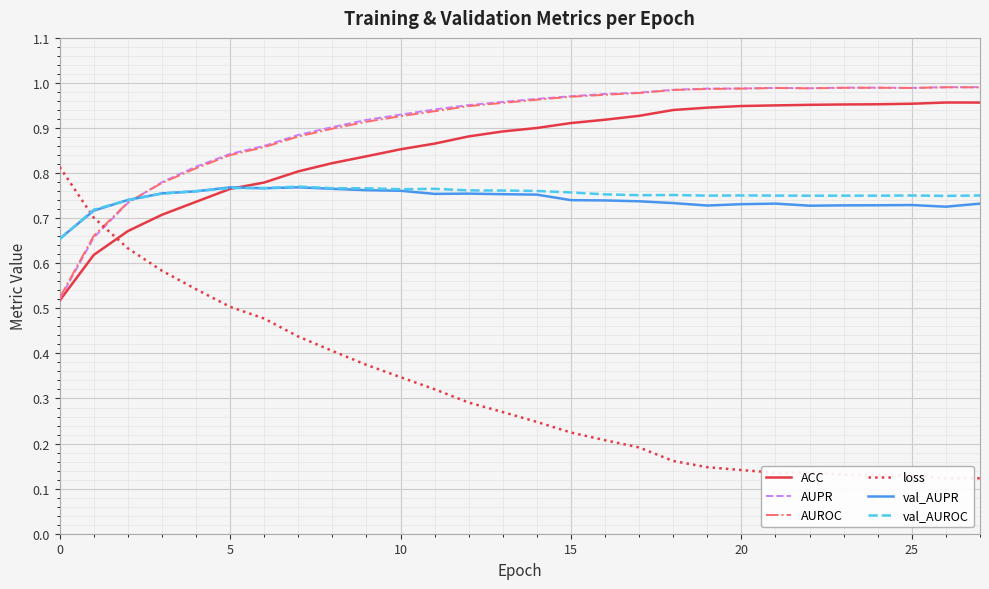

What is the maximum value shown in the chart?

1.0